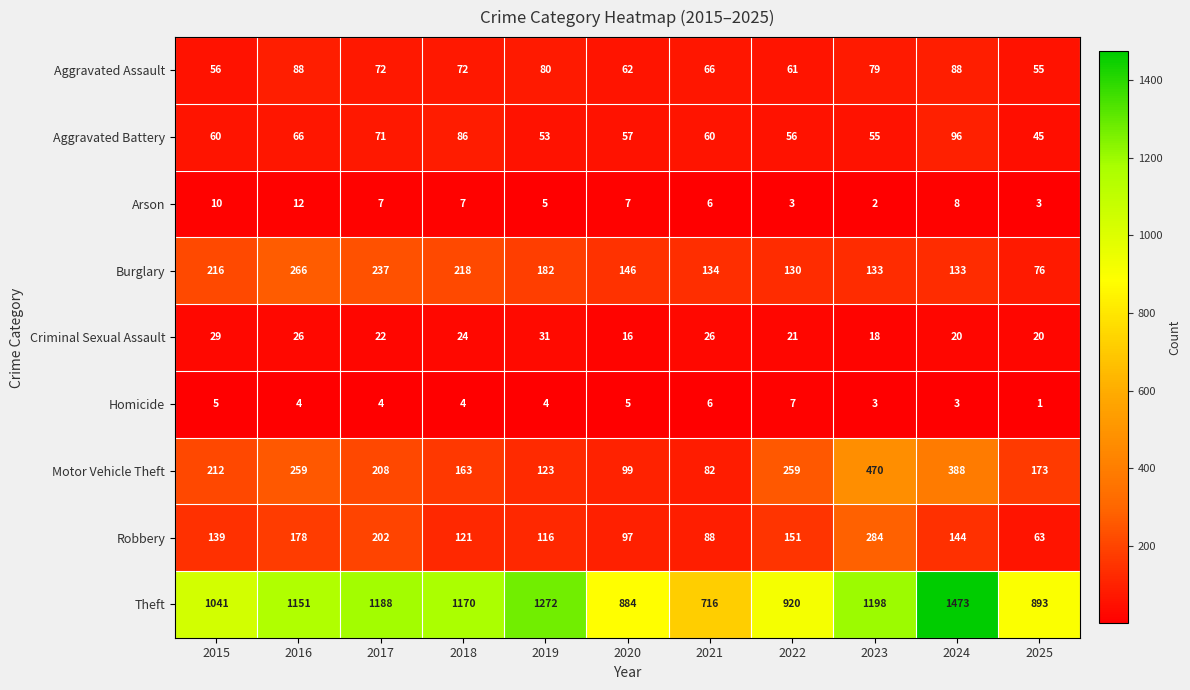

What is the total value across all series at 2019?

1866